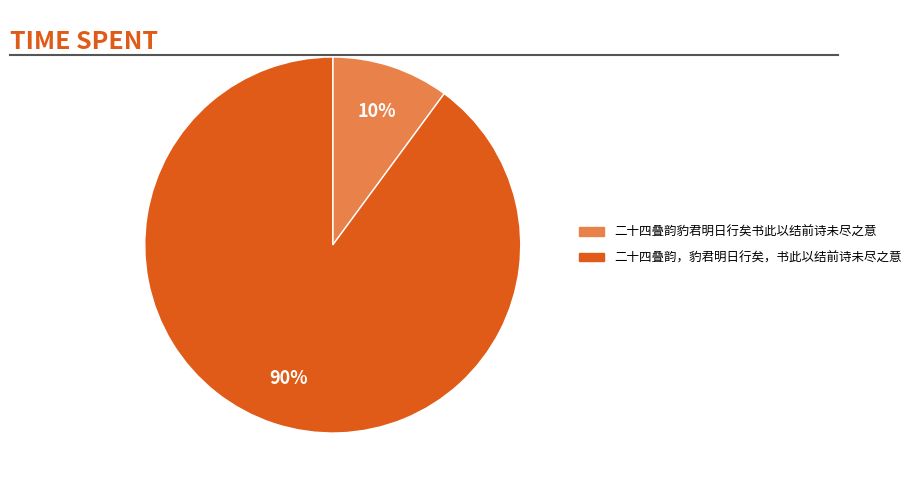

To the nearest percent, what is the average slice percentage?

50%